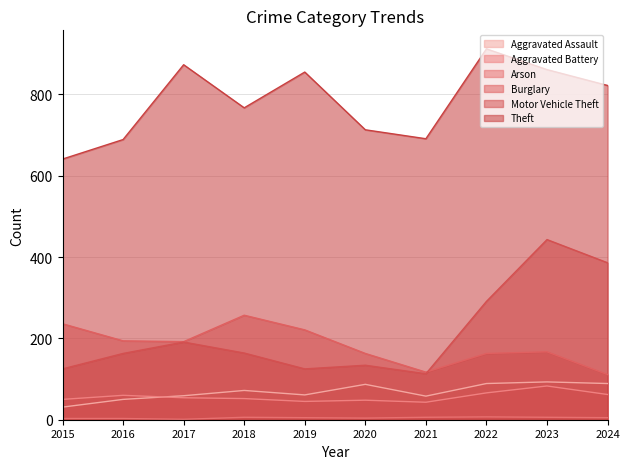

Is it true that Aggravated Battery equals 83 at 2024?

False